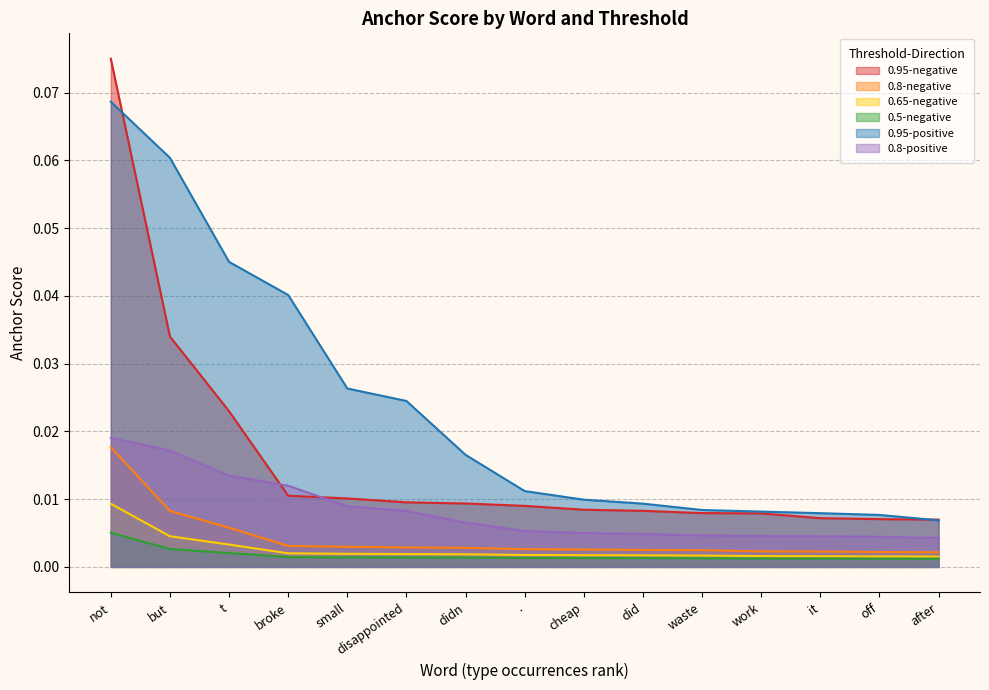

True or false: 0.8-positive and 0.5-negative intersect in this chart.

False